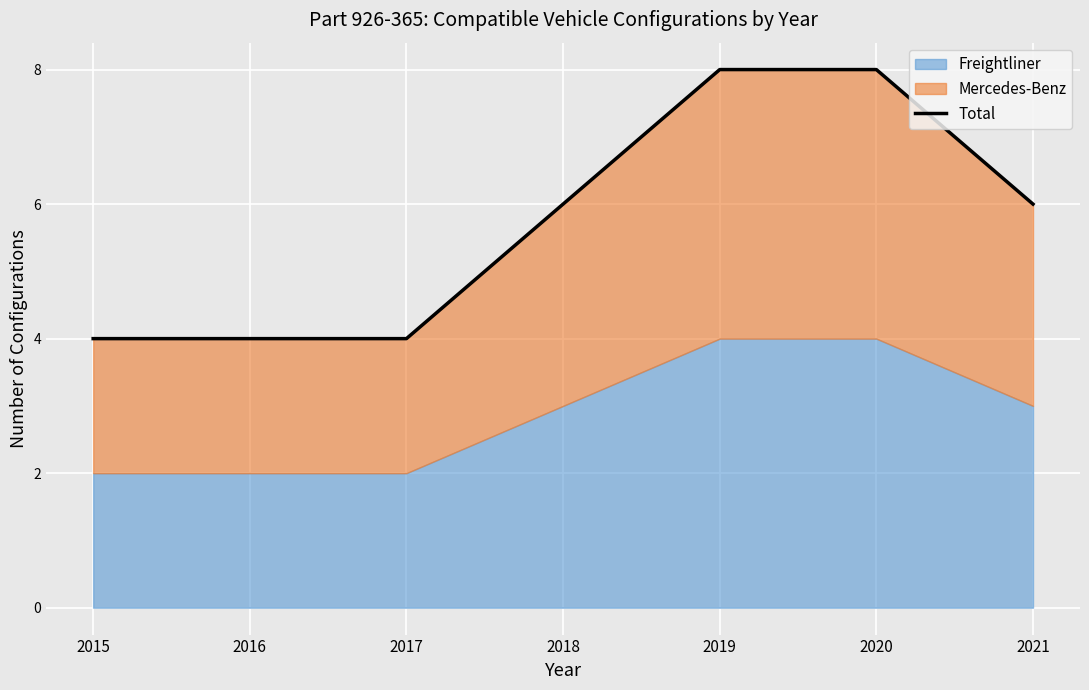

Which label corresponds to the largest value in the chart?

2019